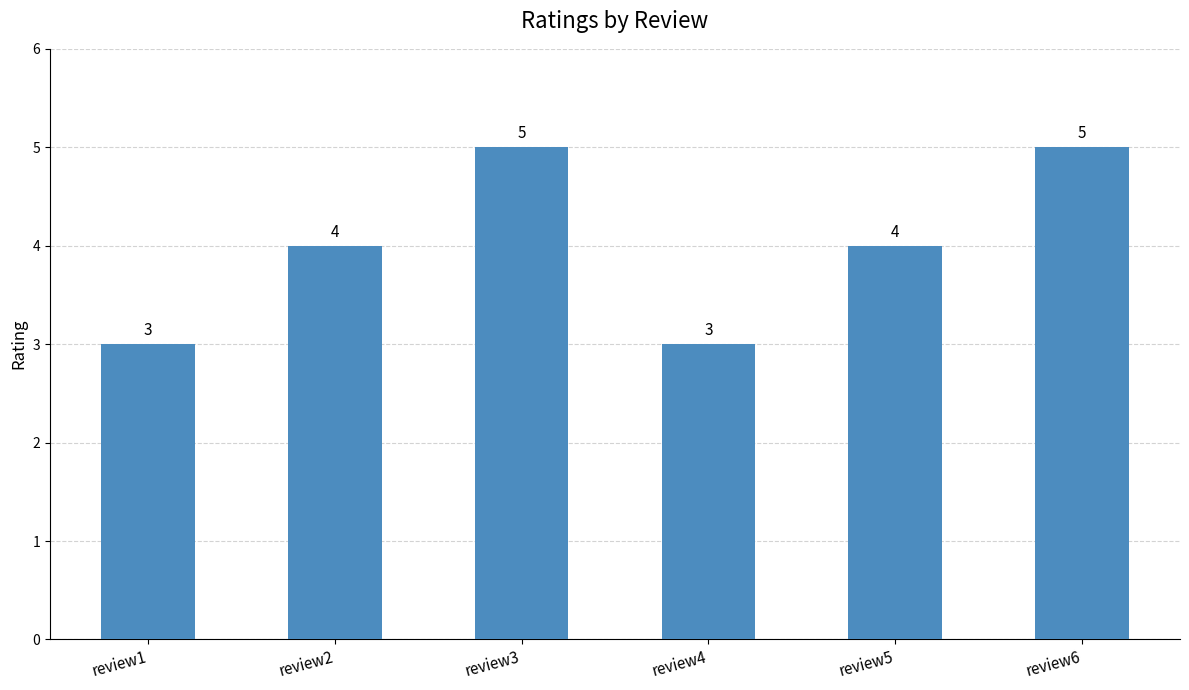

What is the approximate value at review4?

3